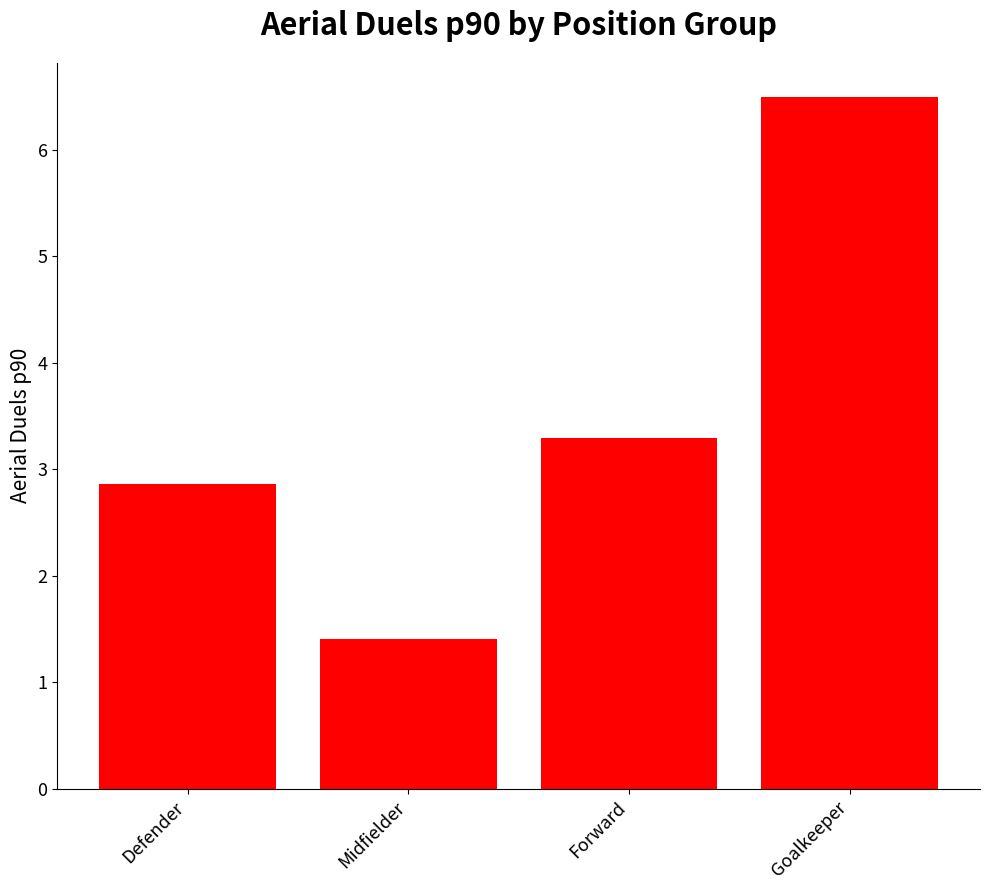

At which category does the chart reach its minimum across all series?

Midfielder